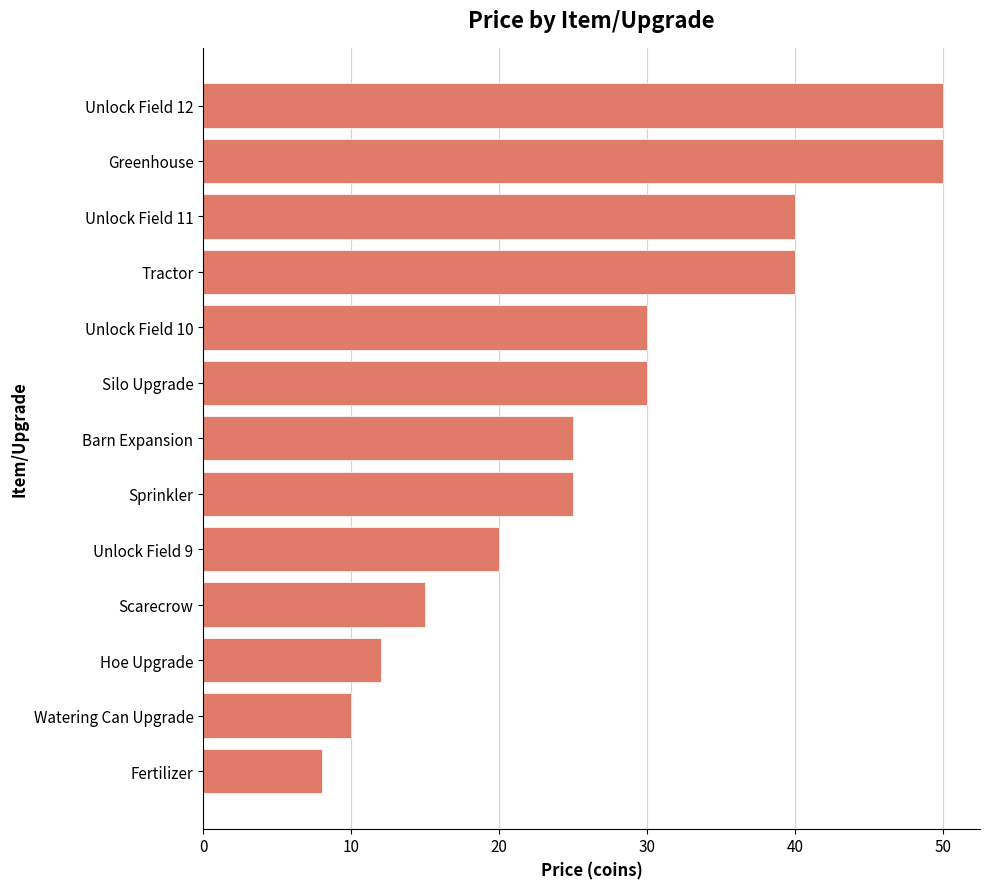

What is the change in value from Sprinkler to Greenhouse?

+25